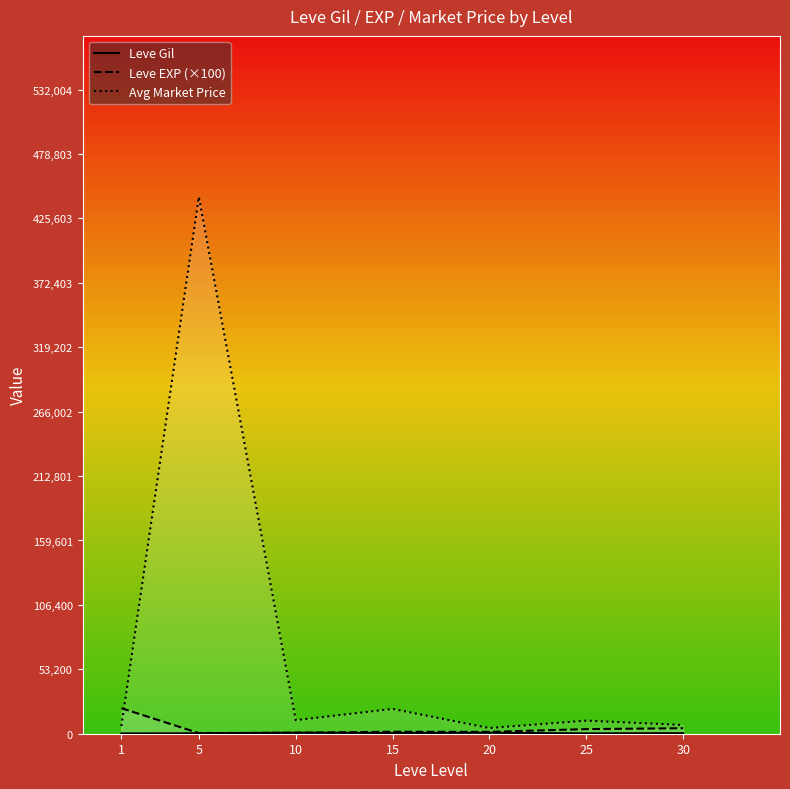

Reading left to right, transcribe all the data shown in this chart.

Leve Gil: 1=232.5	5=363.3	10=803.3	15=620.0	20=770.0	25=296.7	30=430.0
Leve EXP (×100): 1=21066.7	5=483.3	10=866.7	15=1633.3	20=1500.0	25=3800.0	30=4525.0
Avg Market Price: 1=6354.3	5=443337.0	10=11201.3	15=20495.0	20=4696.0	25=10804.2	30=7220.5